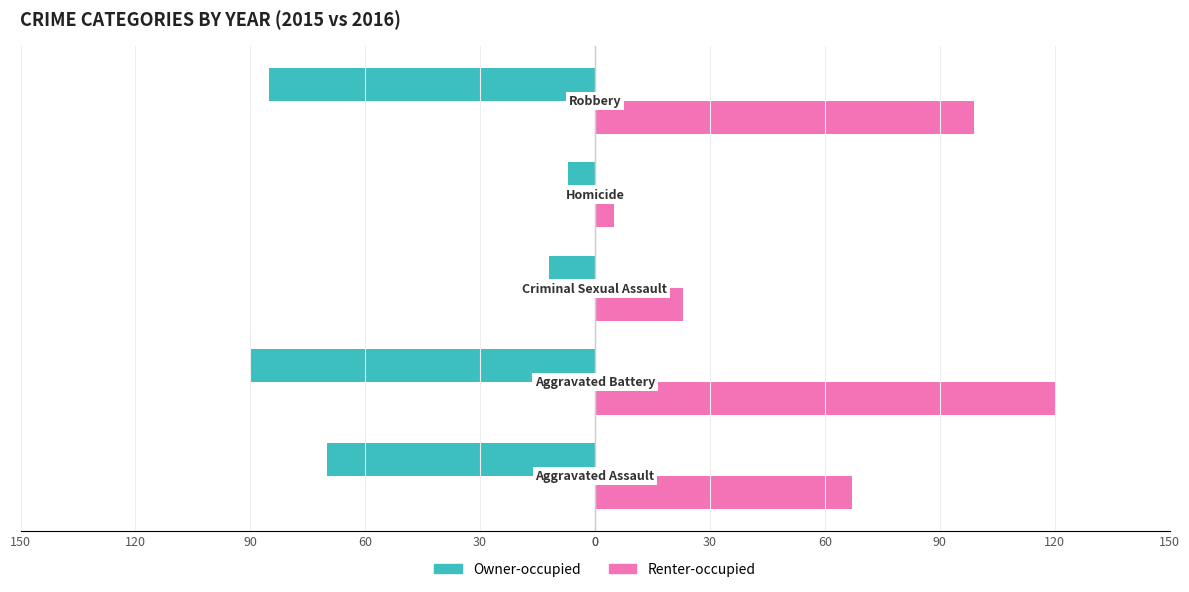

What is the difference between the second highest and second lowest values in the Owner-occupied series?

73